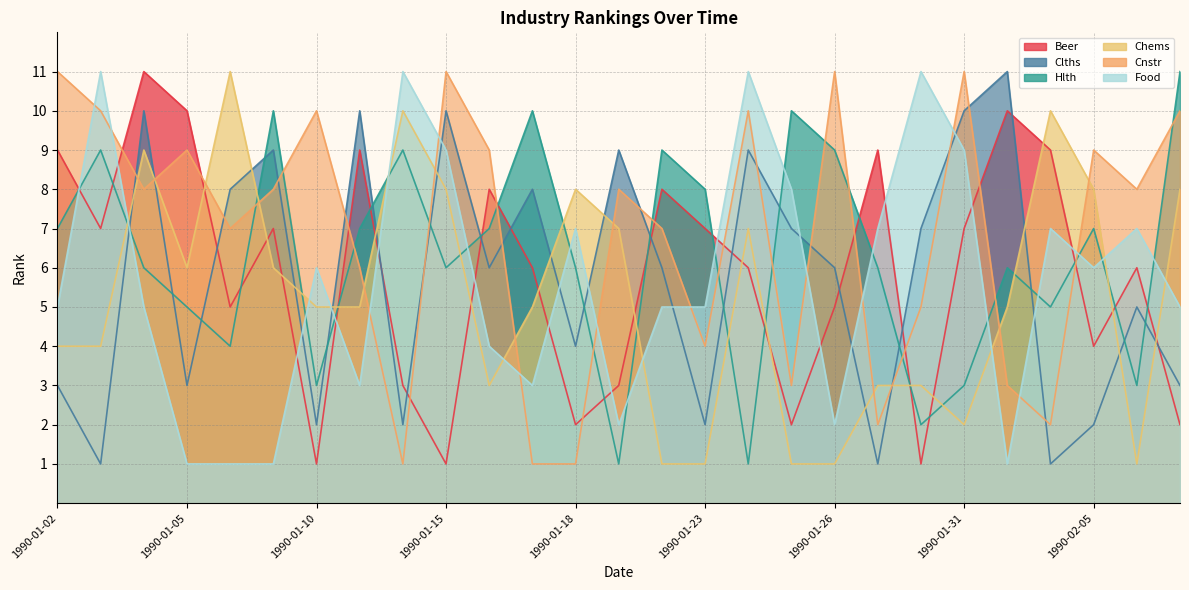

At 1990-01-03, list the series in order from smallest to largest.

Clths, Chems, Beer, Hlth, Cnstr, Food